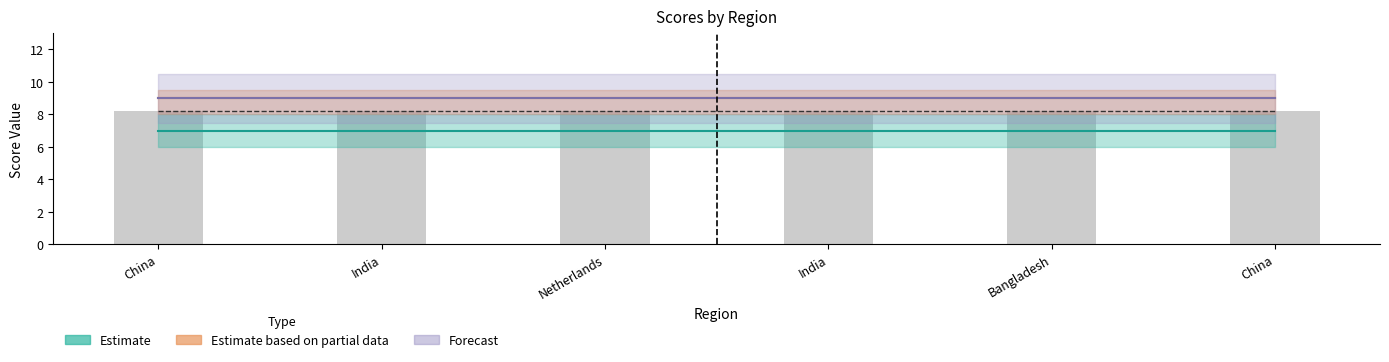

Does the chart contain any negative values?

No